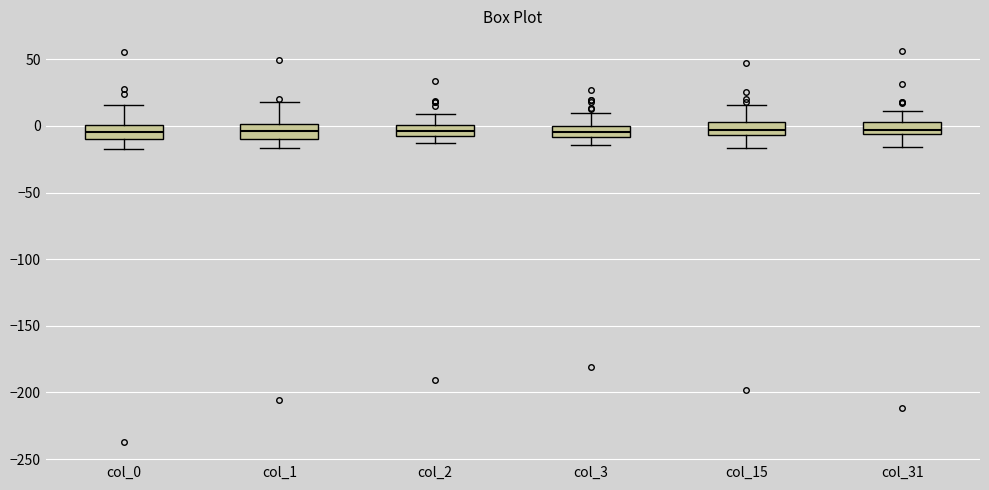

Where does the upper whisker of the box for col_2 end on the y-axis? The values are not printed on the chart, so give them approximately, as read against the axis.

10